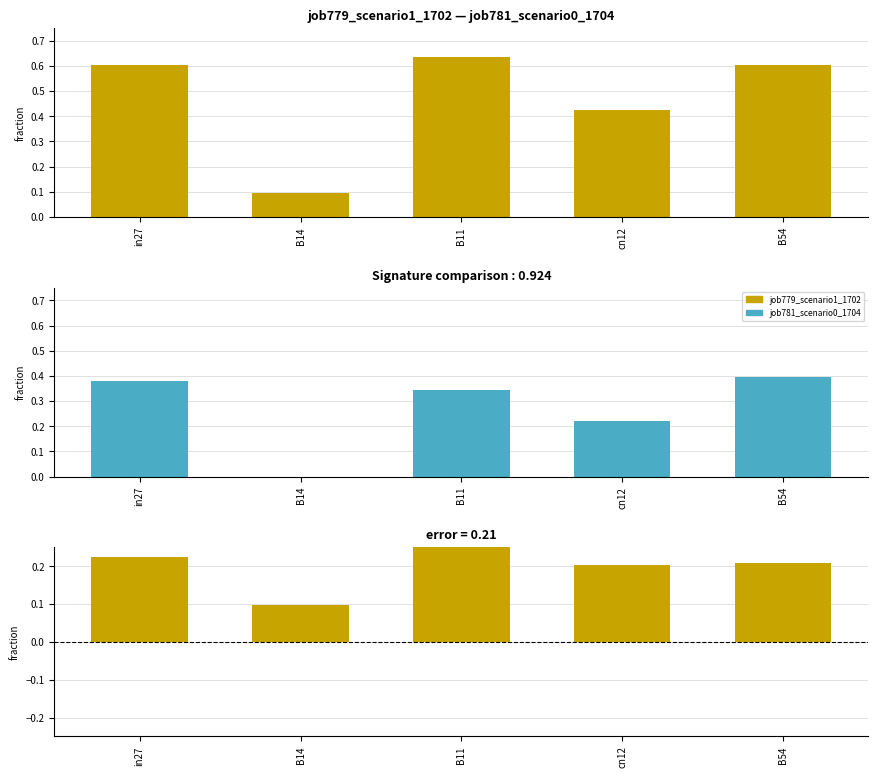

What is the total value across all series at in27?

1.2